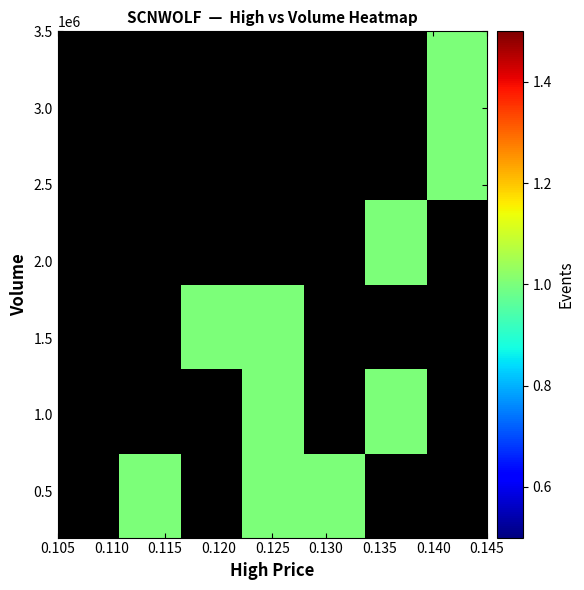

What is the greatest value displayed?

1.0